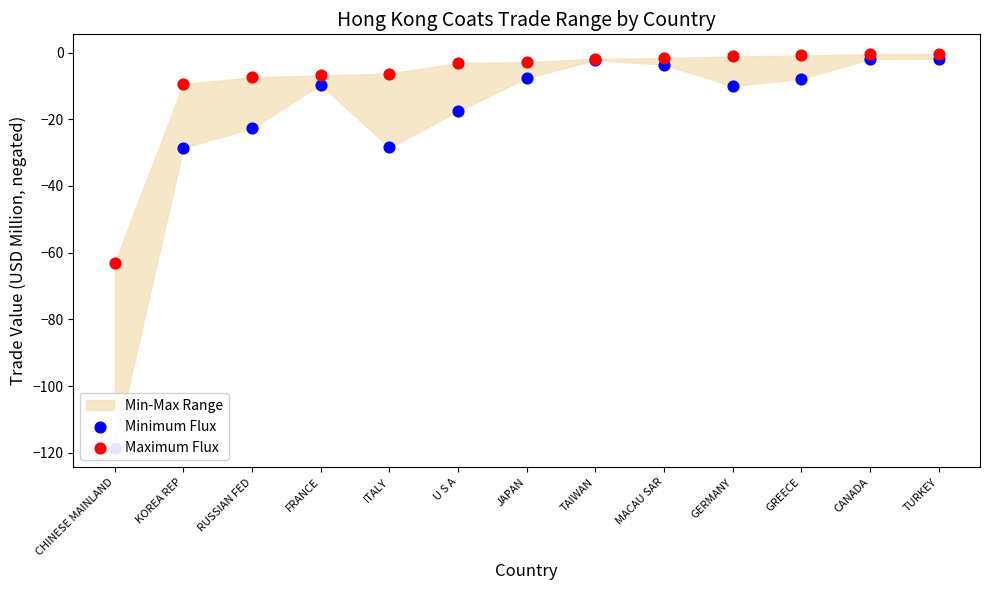

Which series has the widest spread of Y values?

Minimum Flux